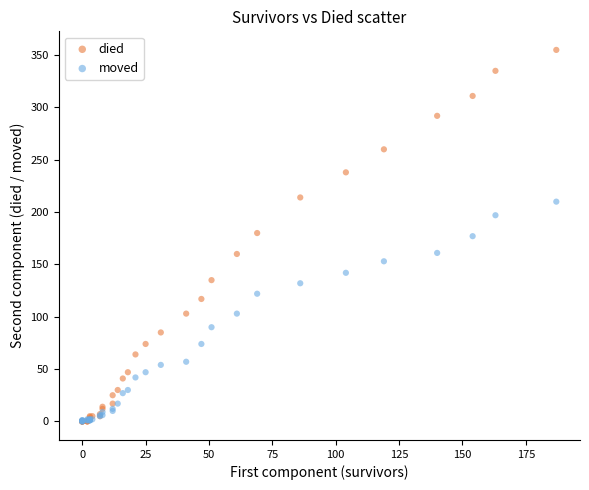

What are all the series names shown in the legend?

died, moved